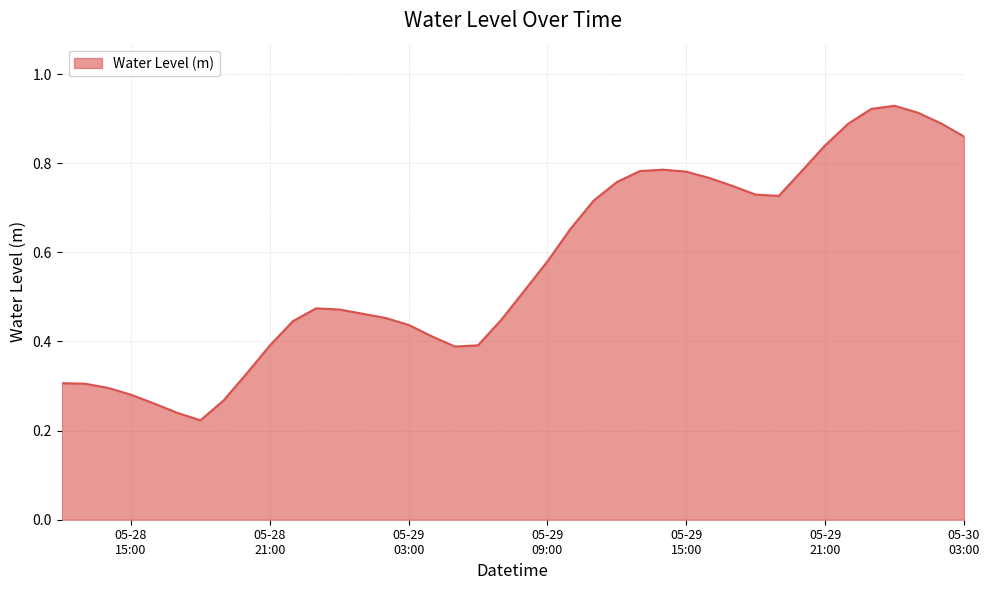

Does the chart have visible grid lines?

Yes